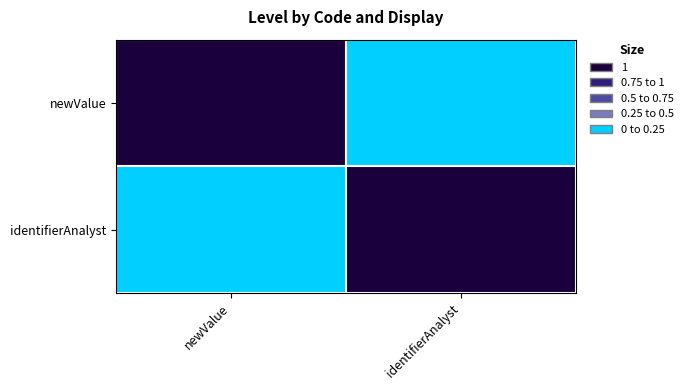

Reading left to right, extract all data points from this chart.

newValue: newValue=1	identifierAnalyst=0
identifierAnalyst: newValue=0	identifierAnalyst=1